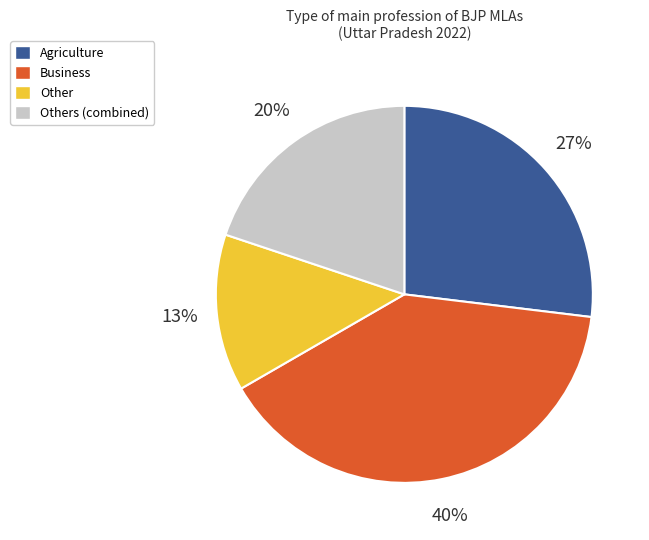

Count the number of slices in the pie.

4